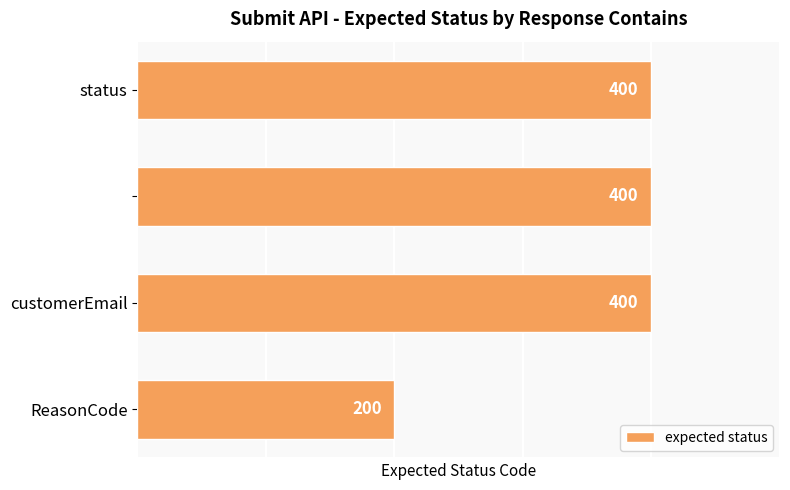

What is the sum of all values?

1400